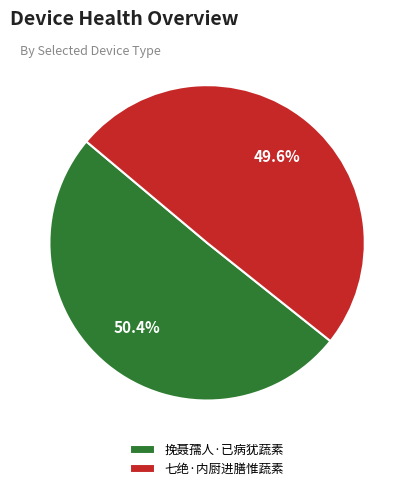

Is it true that 七绝·内厨进膳惟蔬素 is 50% of the pie?

True